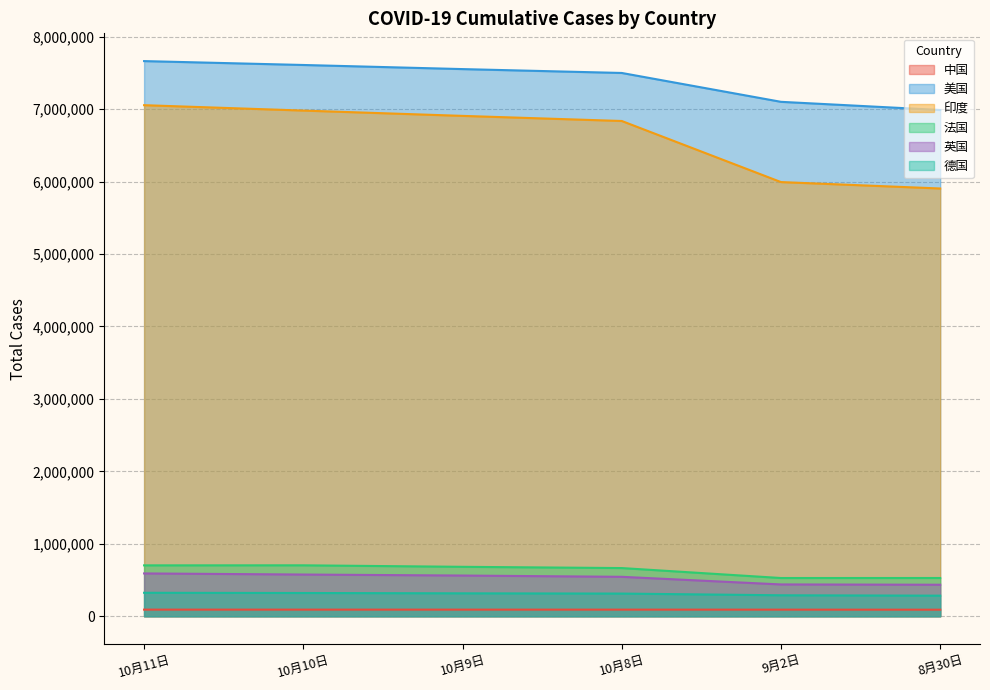

What is the label of the 5th point from the left?

9月2日